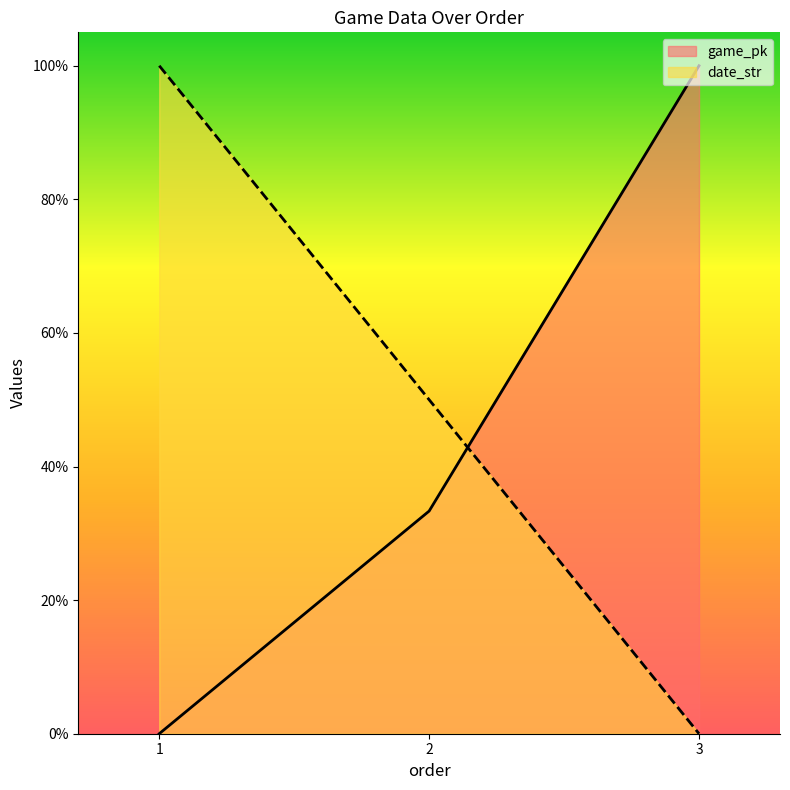

What is the difference between the maximum and second lowest values in the game_pk series?

0.7